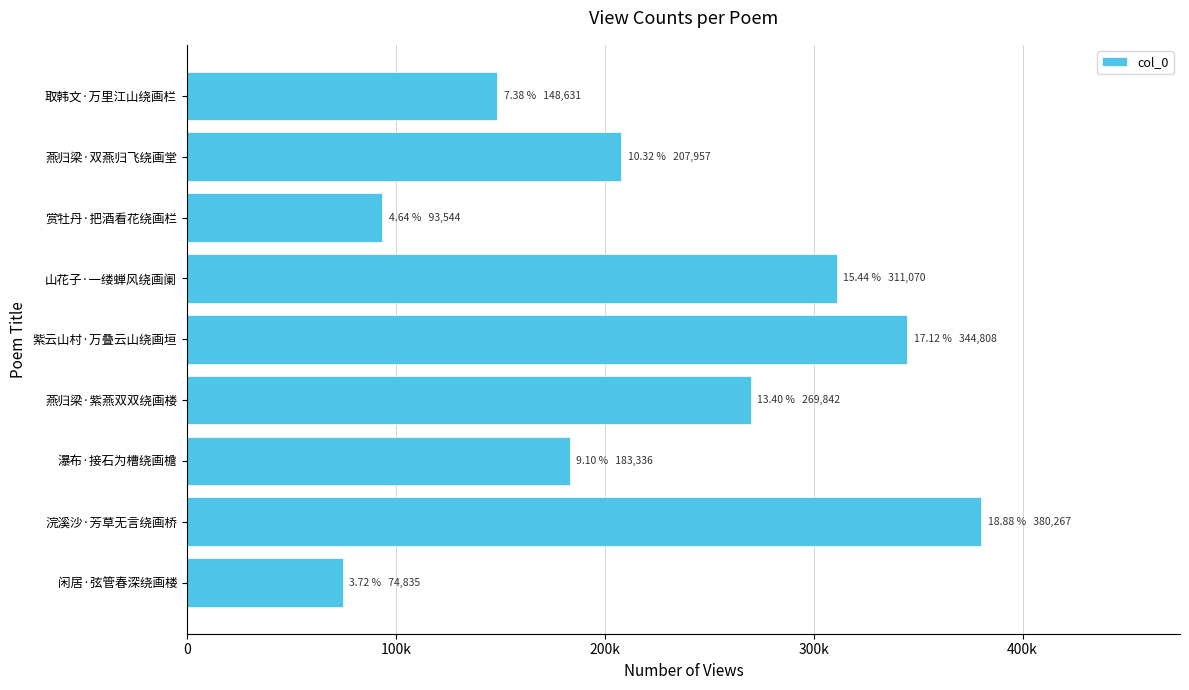

Does the chart contain any negative values?

No